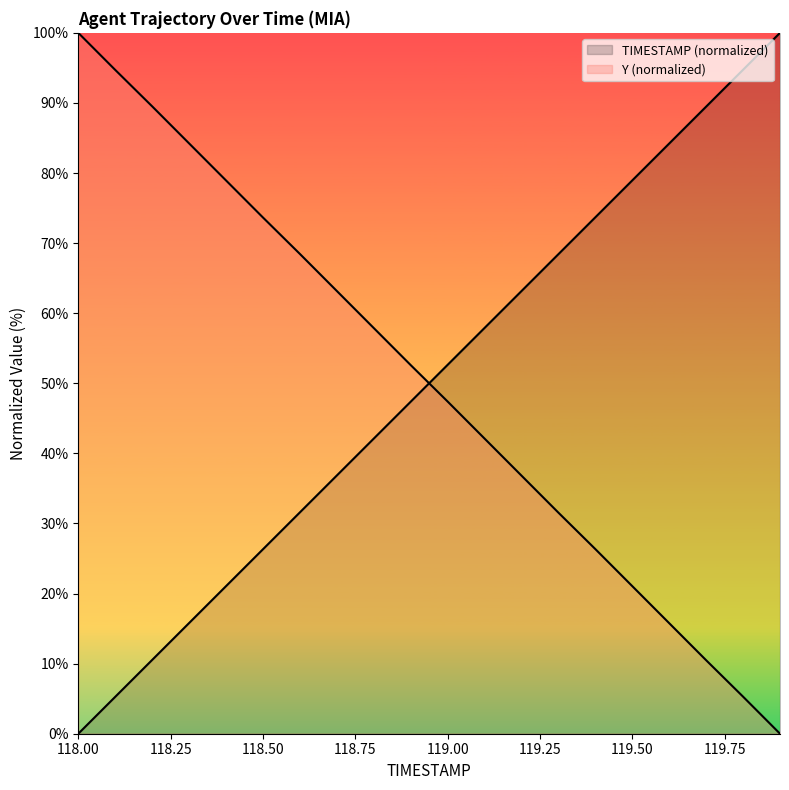

How many times do Y and TIMESTAMP cross each other?

1